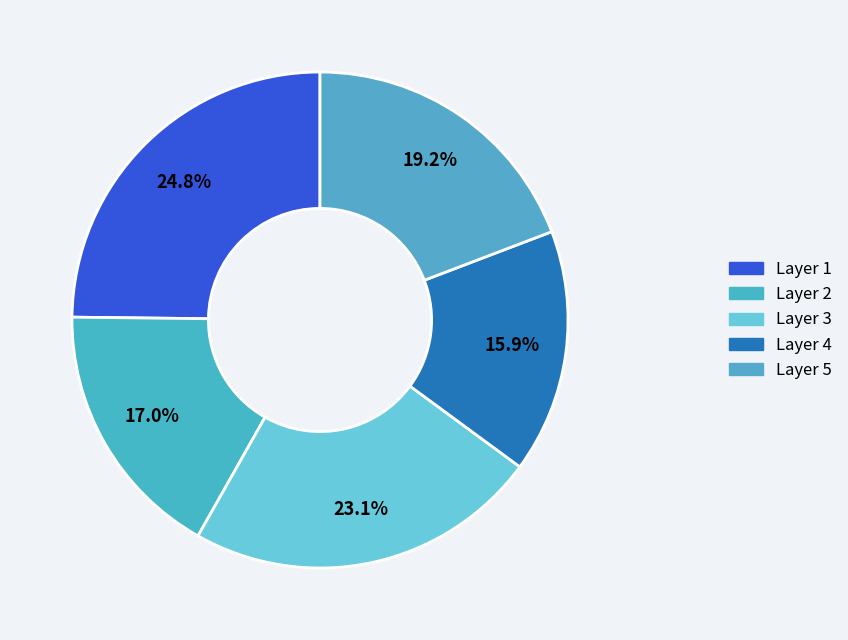

What percentage is the Layer 4 slice, to the nearest percent?

16%